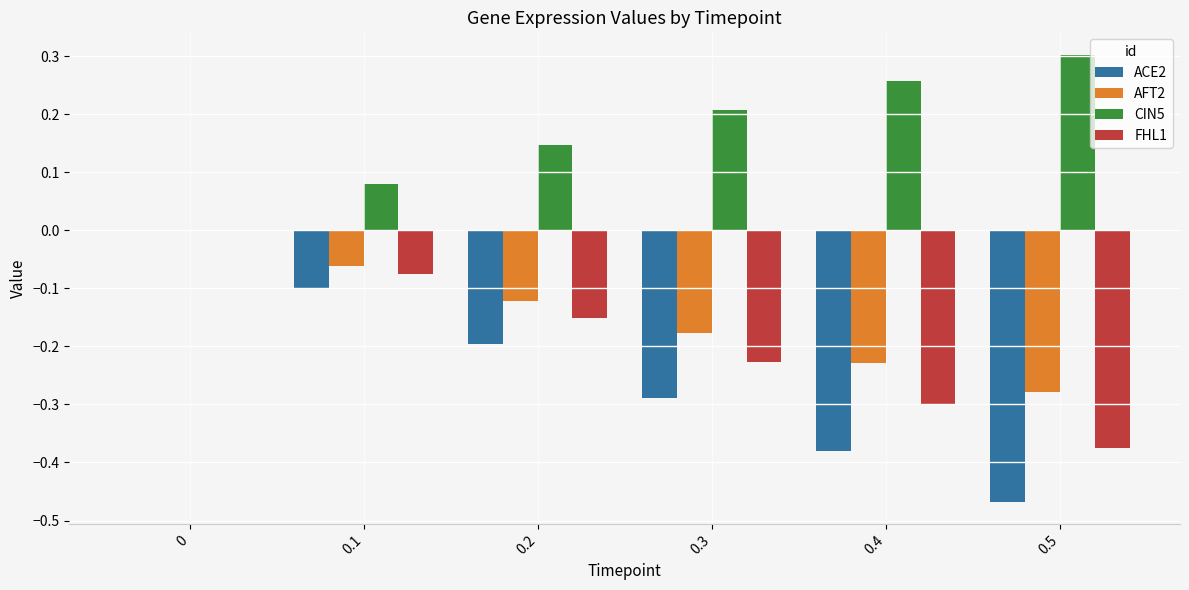

True or false: CIN5 has a value of 0.3 at 0.2.

False